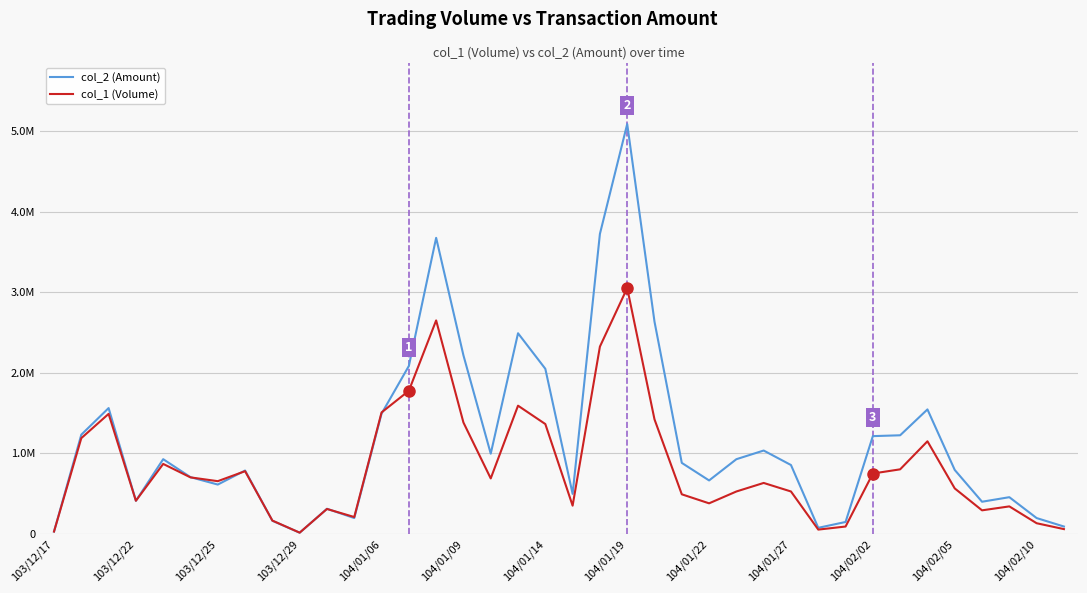

What is the maximum value shown in the chart?

5087370